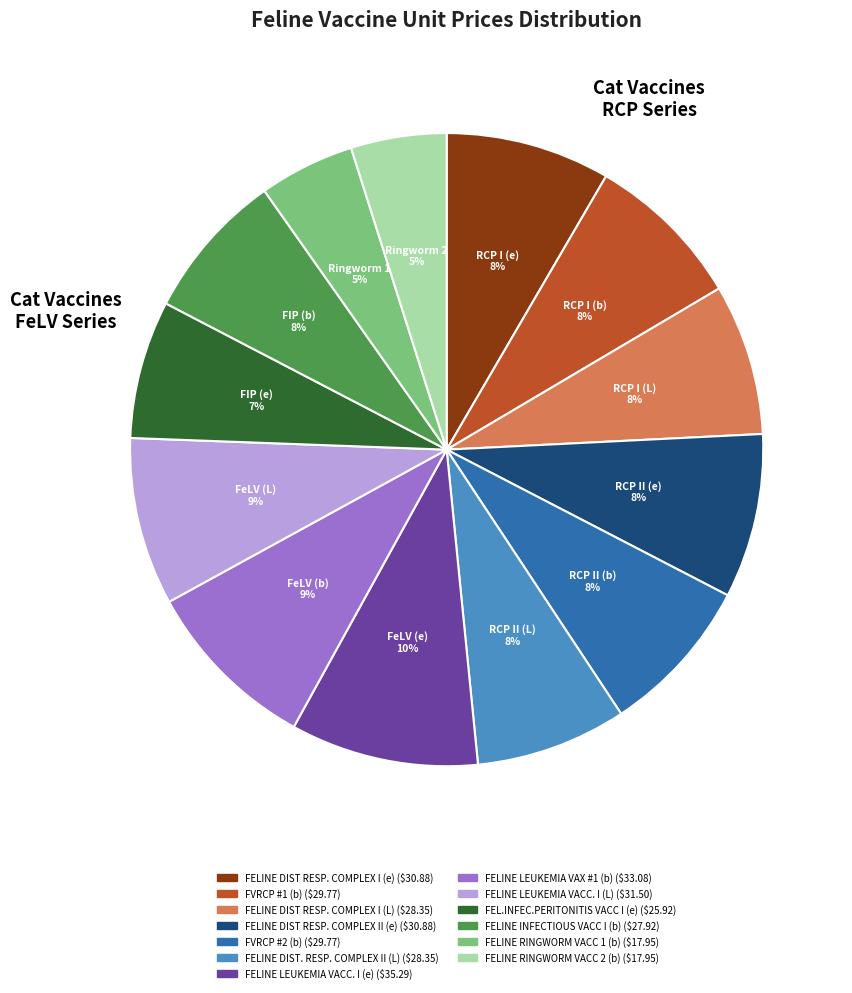

Is it true that FVRCP #1 (b) is 8% of the pie?

True